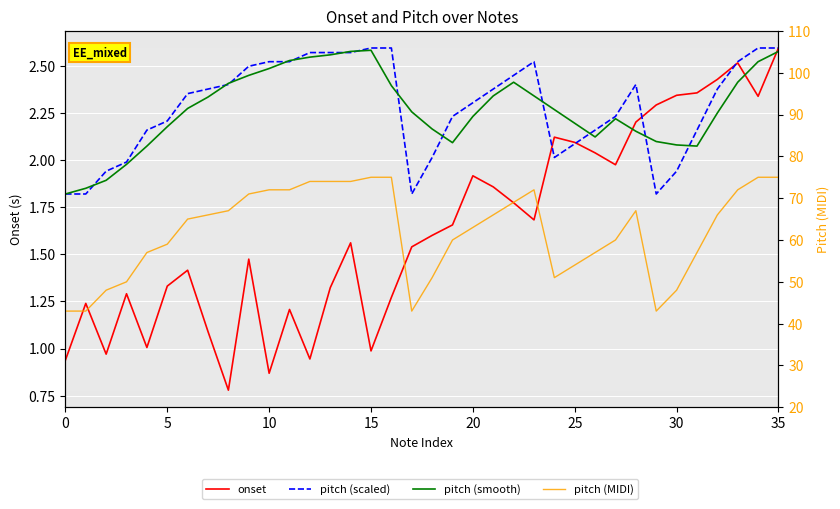

Is this an area chart (filled region under the line)?

No